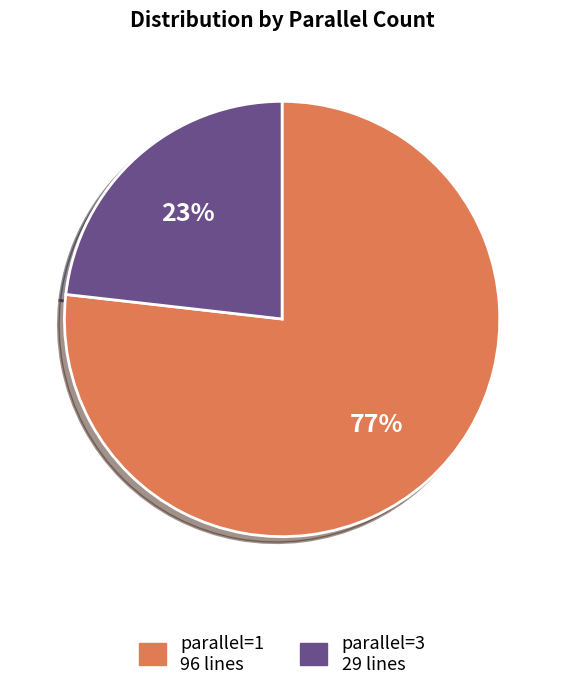

Approximately how many times larger is the value at parallel=1 compared to parallel=3?

3.3